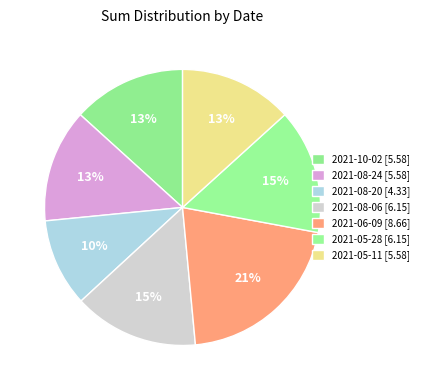

What percentage is the 2021-08-24 slice, to the nearest percent?

13%